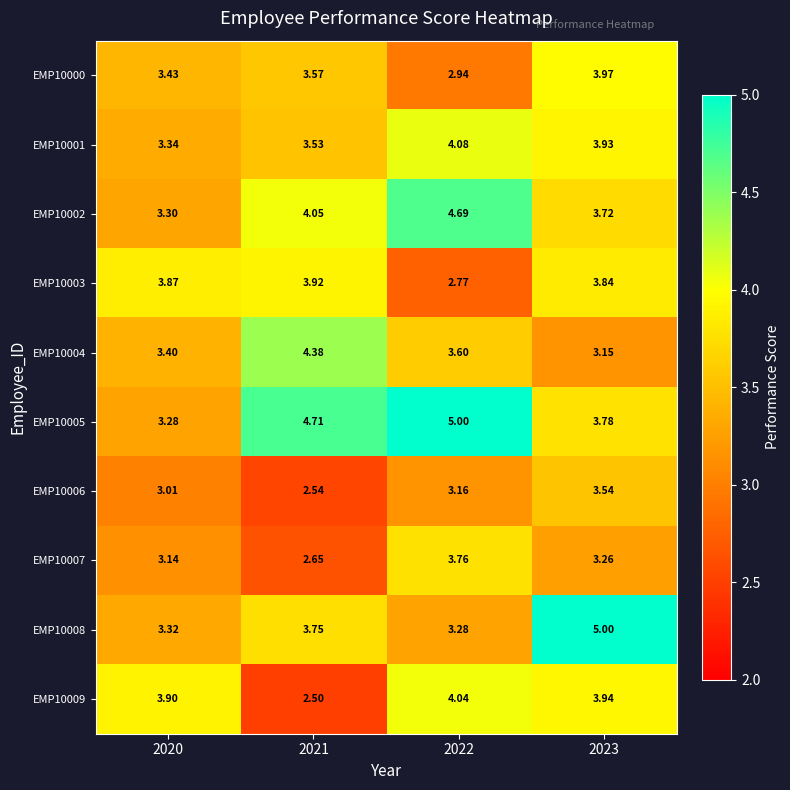

Rank the series at 2020 from highest to lowest value.

EMP10009, EMP10003, EMP10000, EMP10004, EMP10001, EMP10008, EMP10002, EMP10005, EMP10007, EMP10006